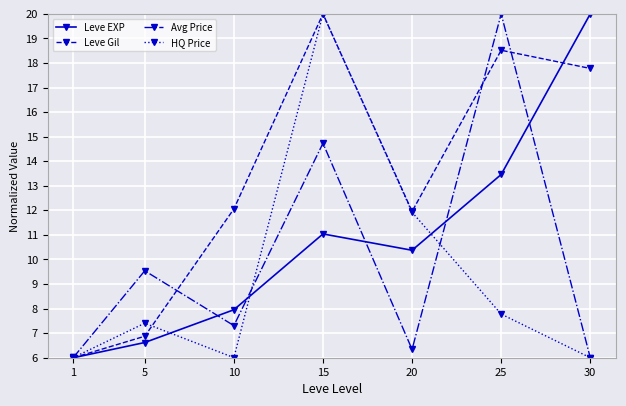

At which category is the sum across all series the highest?

15